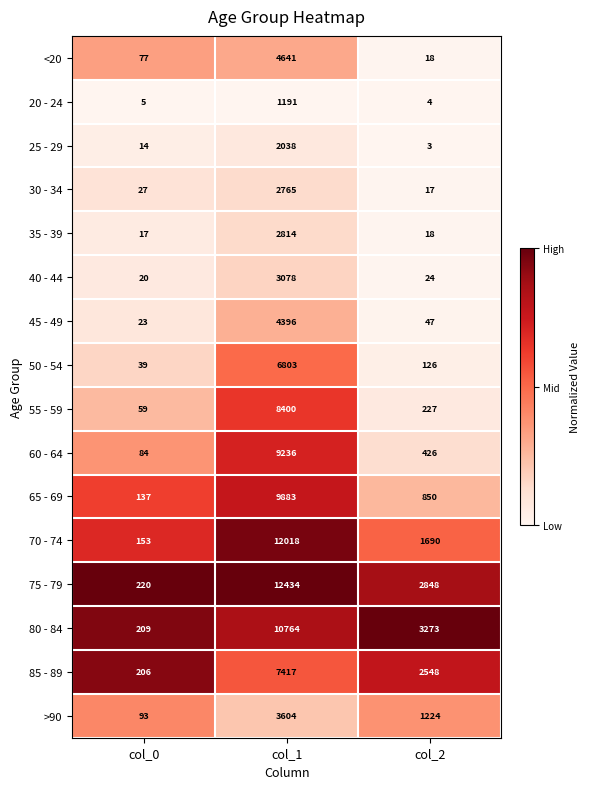

The 65 - 69 series shows 137 at col_0. True or false?

True